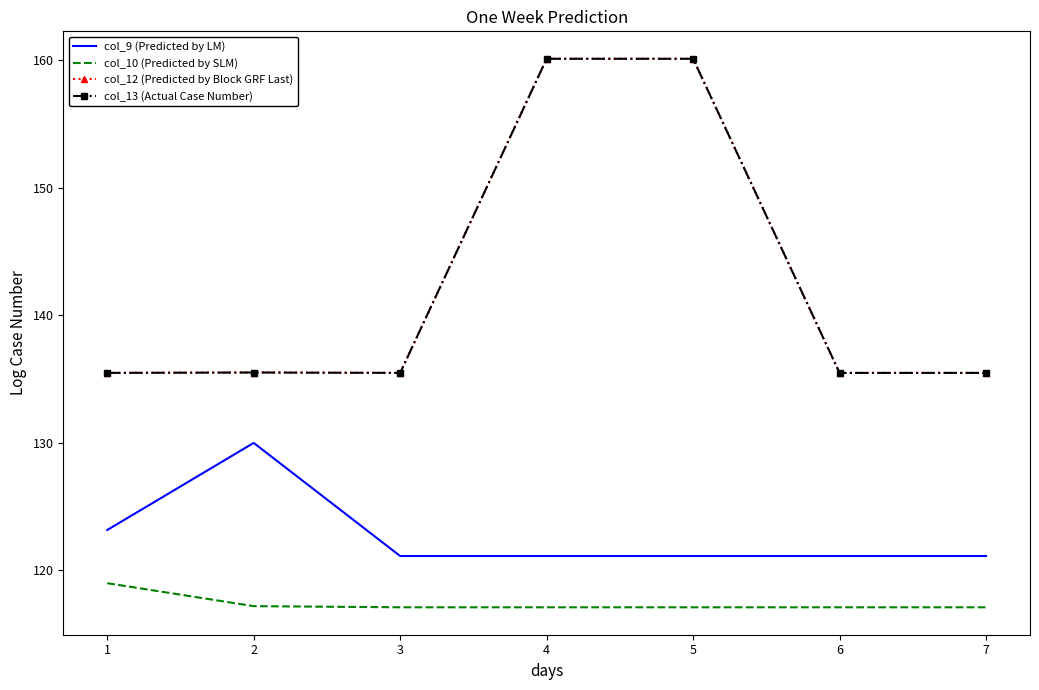

True or false: col_12 (Predicted by Block GRF Last) has a value of 191.7 at 1.

False